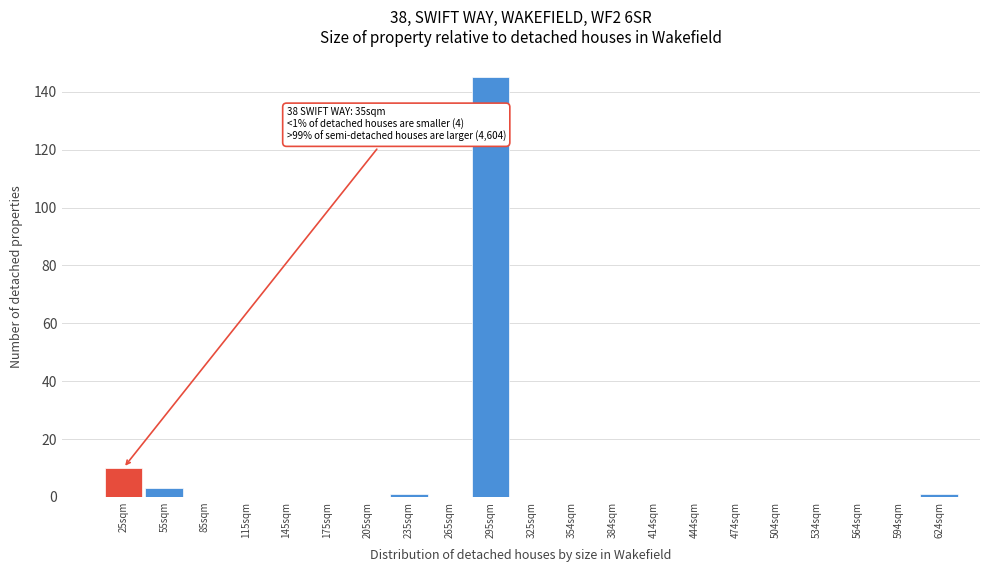

Reading right to left, list all the values displayed in this chart.

624sqm=1	594sqm=0	564sqm=0	534sqm=0	504sqm=0	474sqm=0	444sqm=0	414sqm=0	384sqm=0	354sqm=0	325sqm=0	295sqm=145	265sqm=0	235sqm=1	205sqm=0	175sqm=0	145sqm=0	115sqm=0	85sqm=0	55sqm=3	25sqm=10